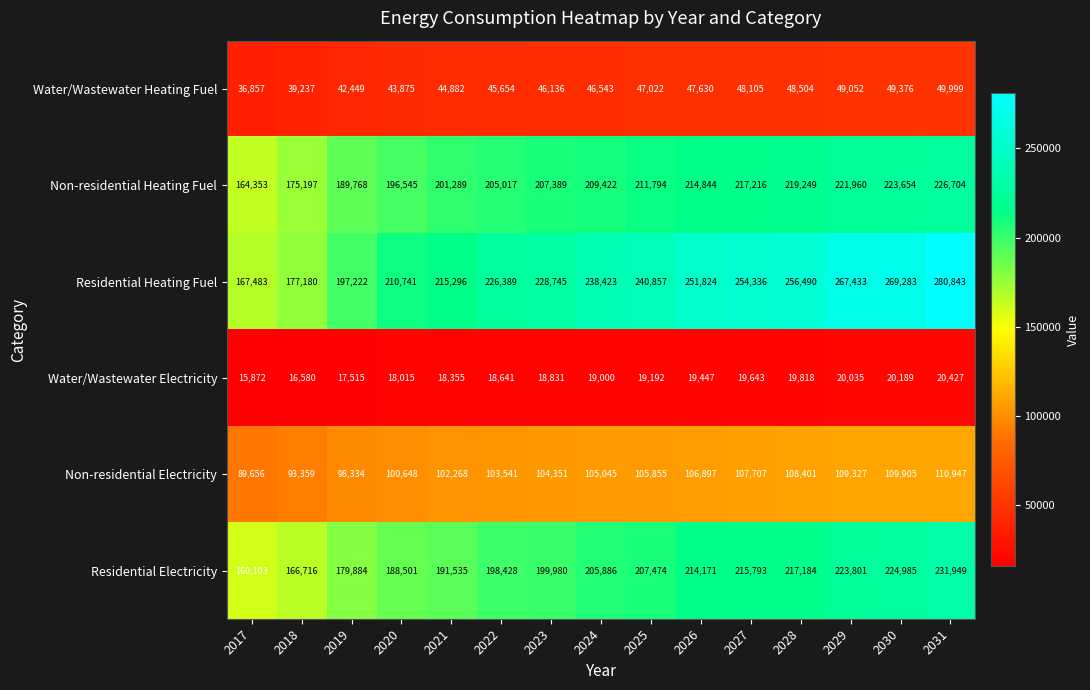

Which series changed the most between 2021 and 2027?

Residential Heating Fuel